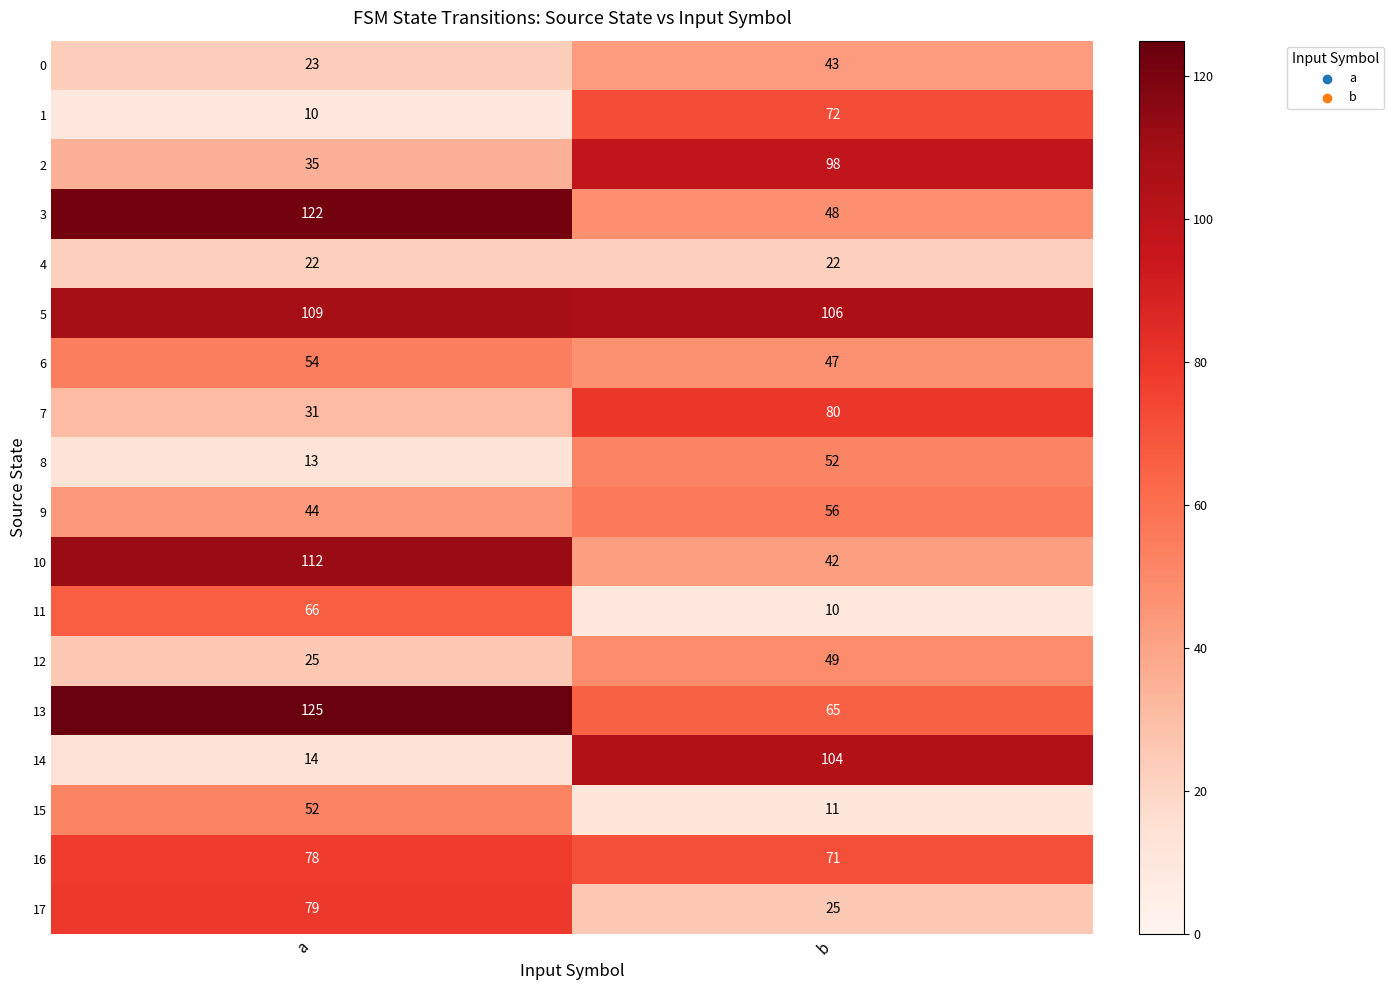

The value of 8 at b is 15. True or false?

False